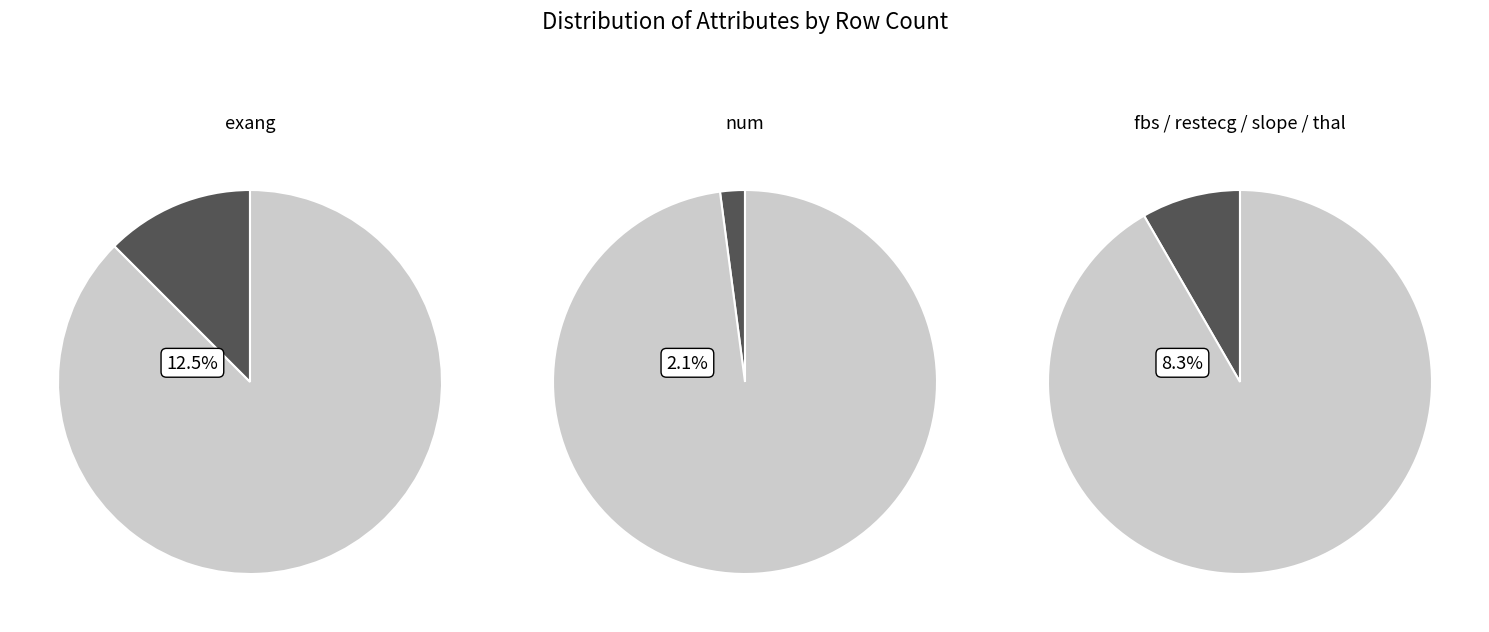

What is the smallest slice in the pie chart?

num